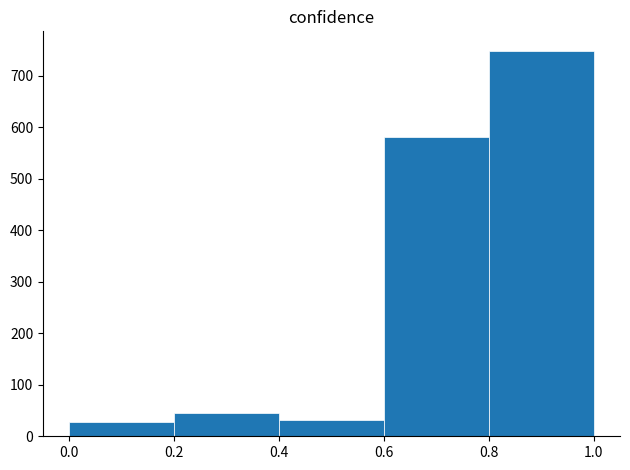

Over which range of the x-axis is the bar tallest?

0.8 to 1.0